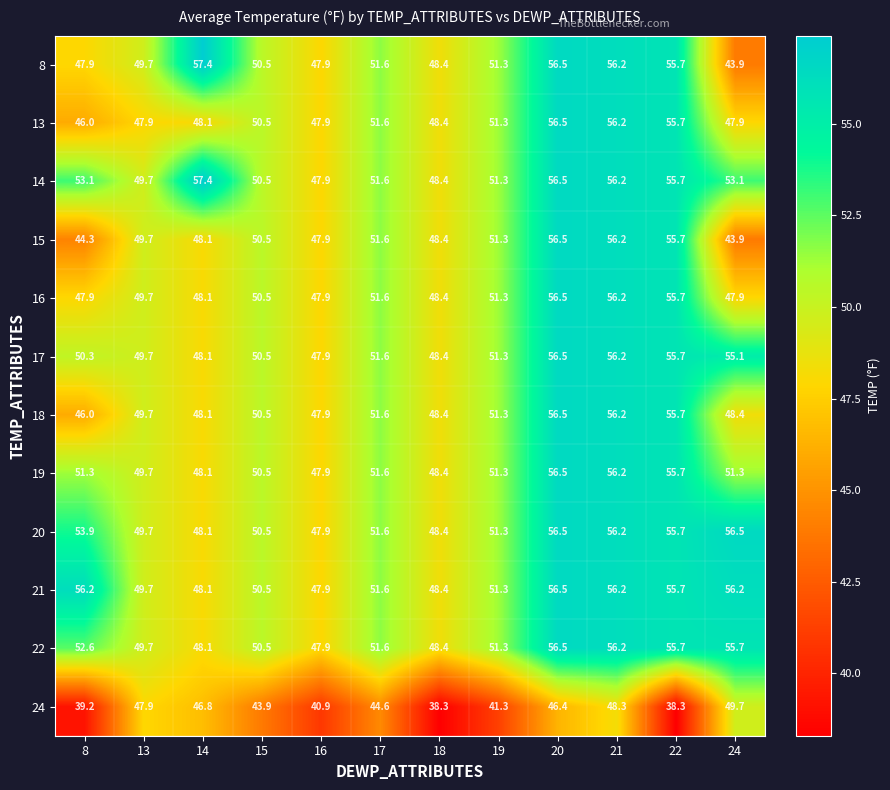

What is the difference between the maximum and minimum values in the 13 series?

10.5